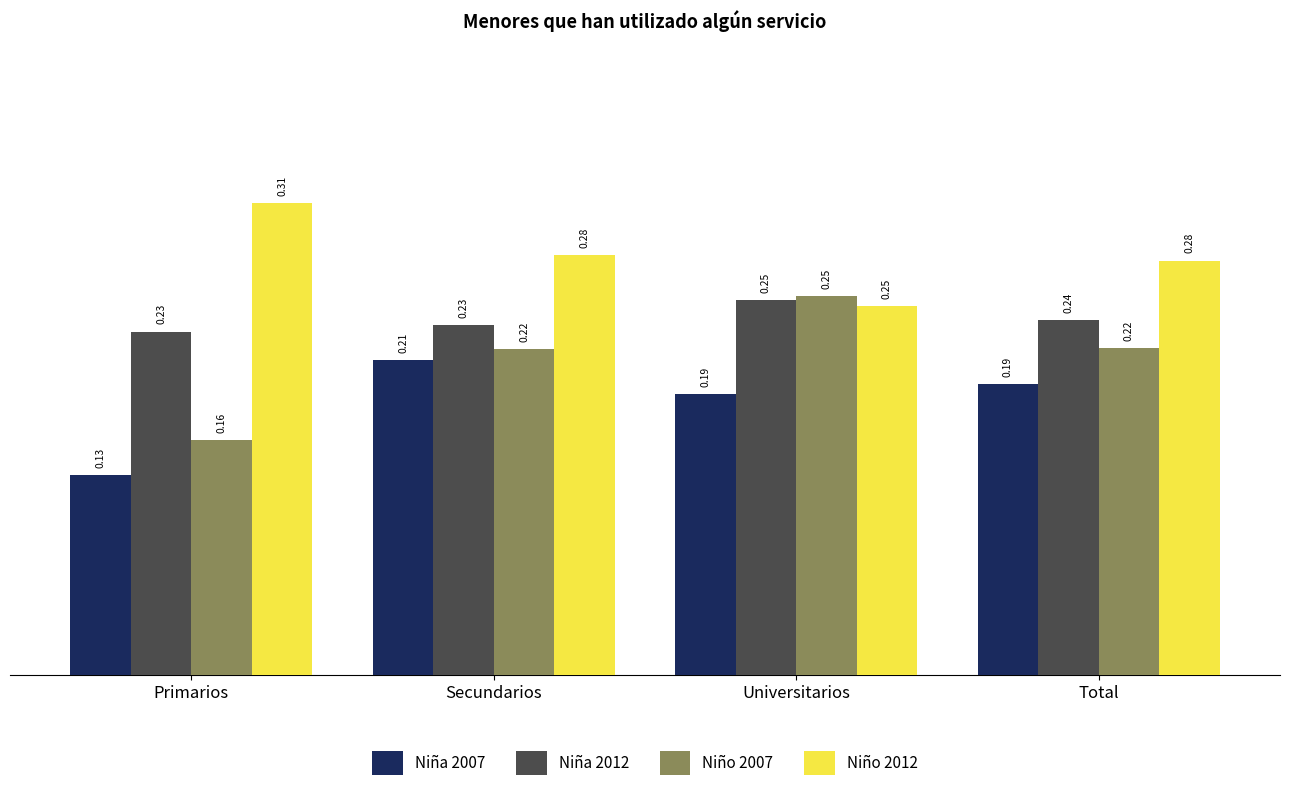

At which label is Niño 2007 closest to 0?

Primarios